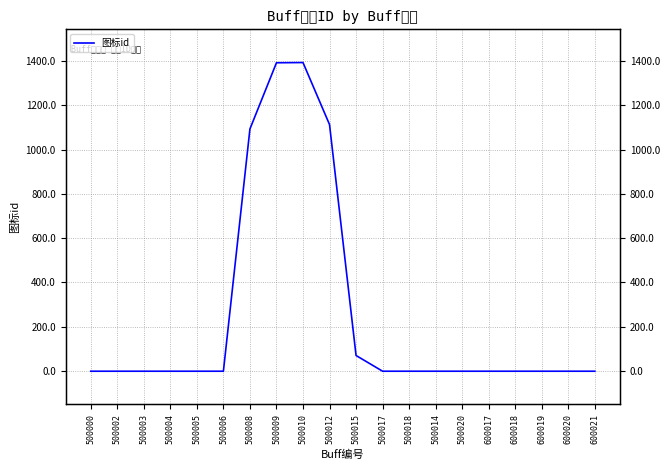

The chart shows a value of -1 at 500020. True or false?

True